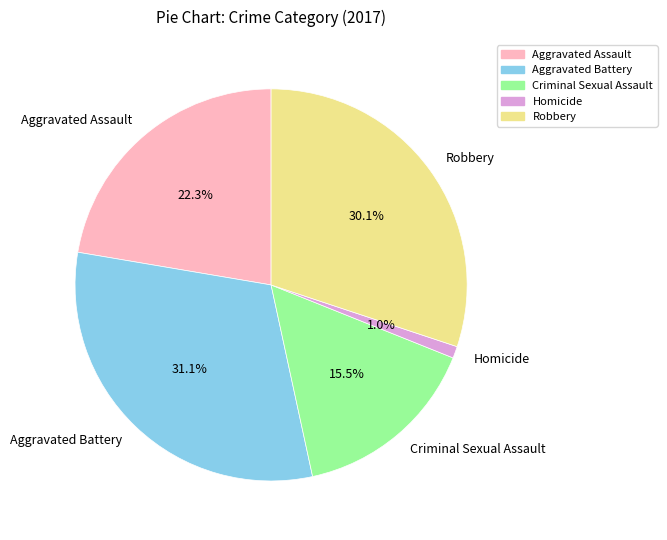

To the nearest percent, what is the combined percentage of Criminal Sexual Assault and Robbery?

46%